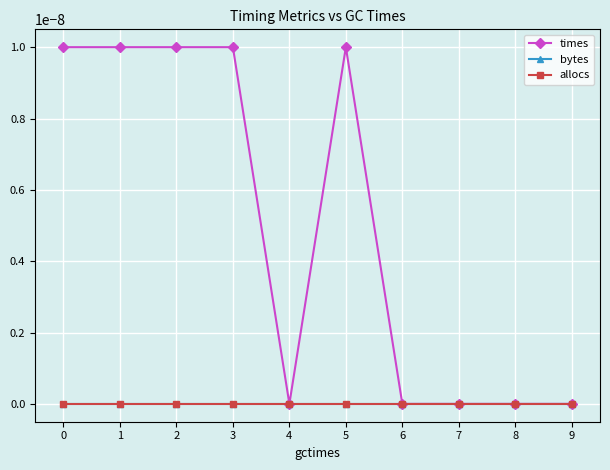

True or false: allocs and times intersect in this chart.

False